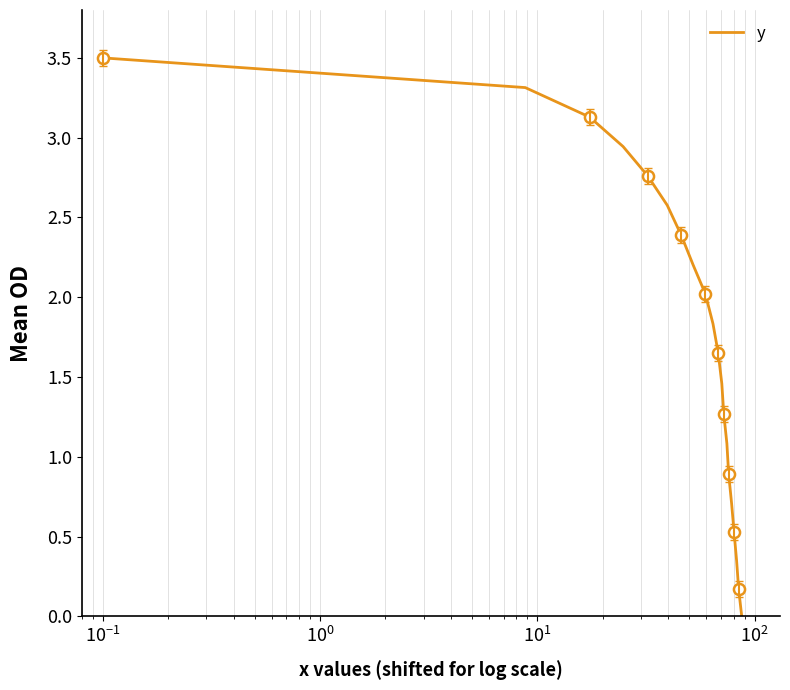

True or false: there are more than 1 points higher than both neighbors.

False